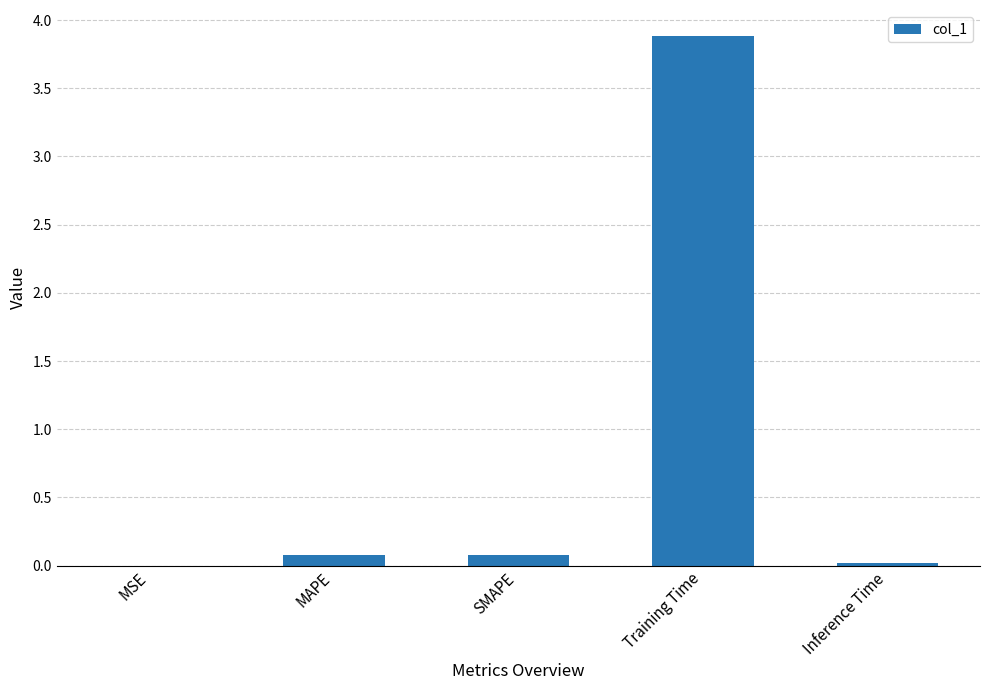

The chart shows a value of 5.9 at Training Time. True or false?

False